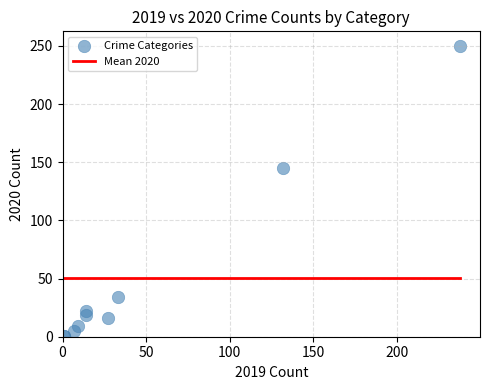

What Y value in the scatter plot is closest to 125?

145